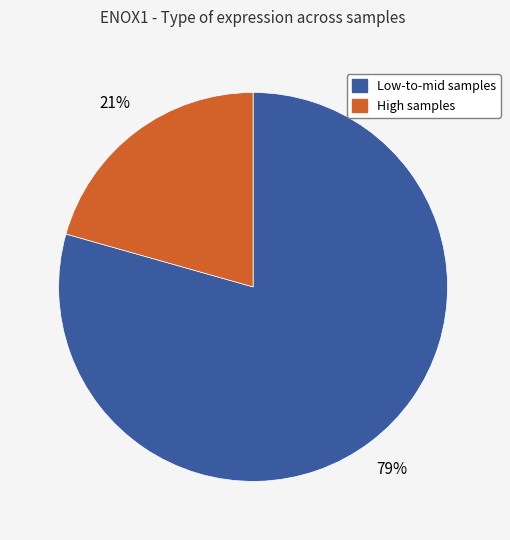

To the nearest percent, what is the average slice percentage?

50%